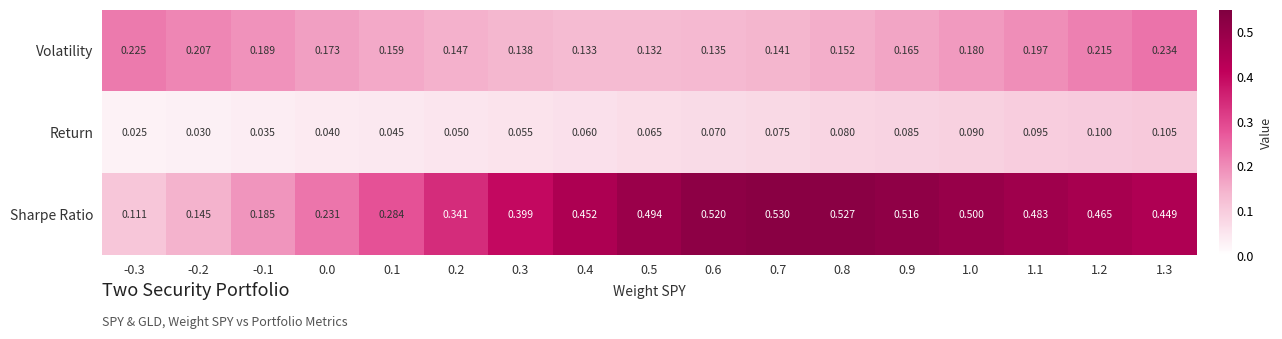

Which series has the widest spread of values?

Sharpe Ratio